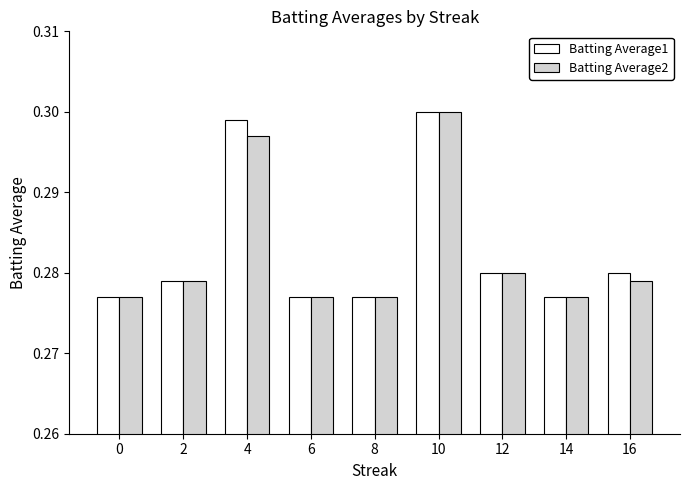

What is the total value across all series at 16?

0.6